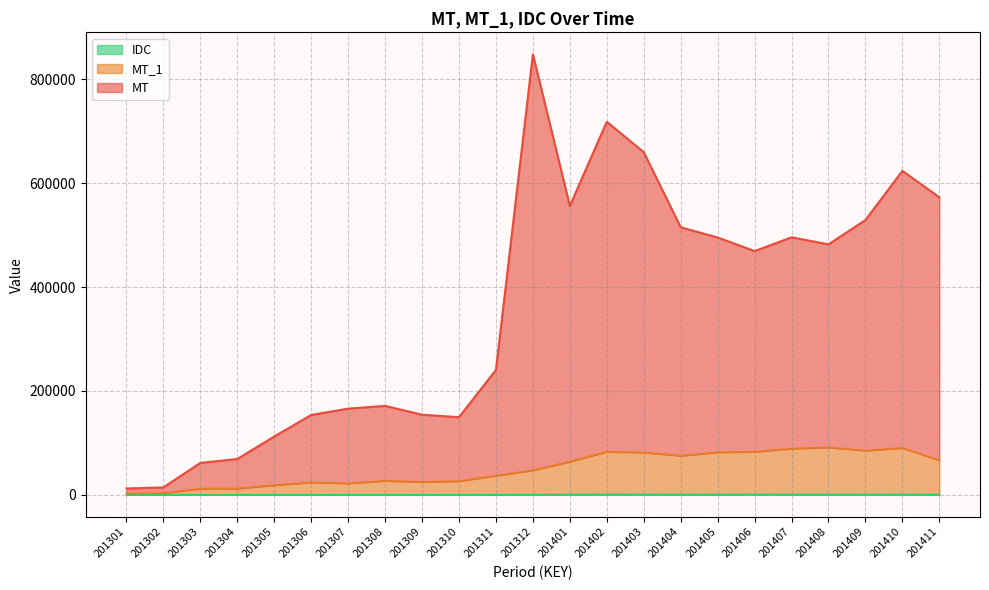

List the labels in order of IDC value, largest first.

201402, 201406, 201403, 201407, 201410, 201408, 201404, 201409, 201411, 201405, 201401, 201312, 201311, 201310, 201308, 201309, 201307, 201306, 201305, 201303, 201304, 201302, 201301